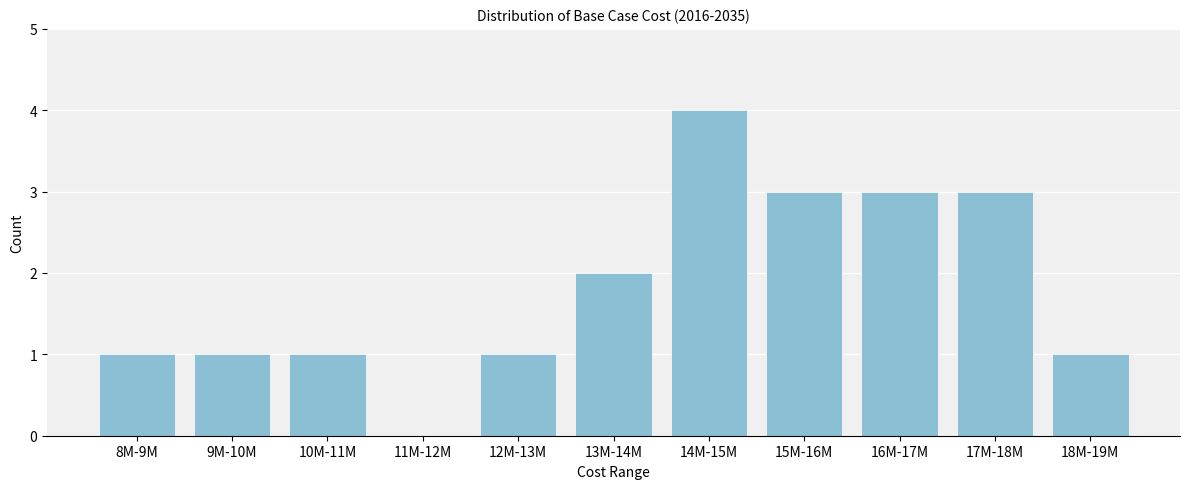

Reading left to right, what are all the values shown in this chart?

8M-9M=1	9M-10M=1	10M-11M=1	11M-12M=0	12M-13M=1	13M-14M=2	14M-15M=4	15M-16M=3	16M-17M=3	17M-18M=3	18M-19M=1